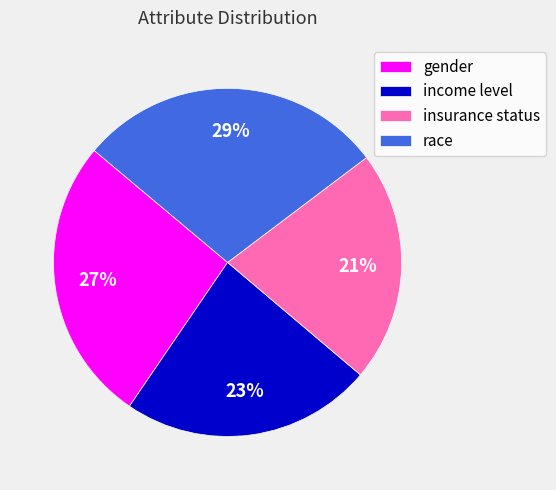

Is there a majority slice in this chart?

No